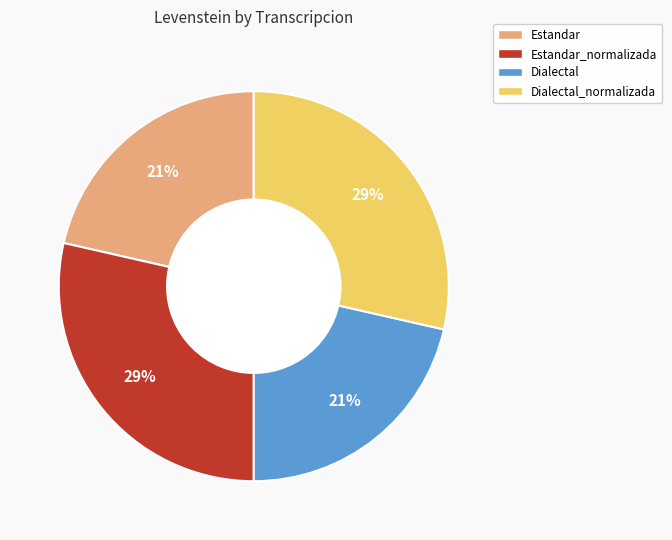

To the nearest percent, what is the average slice percentage?

25%